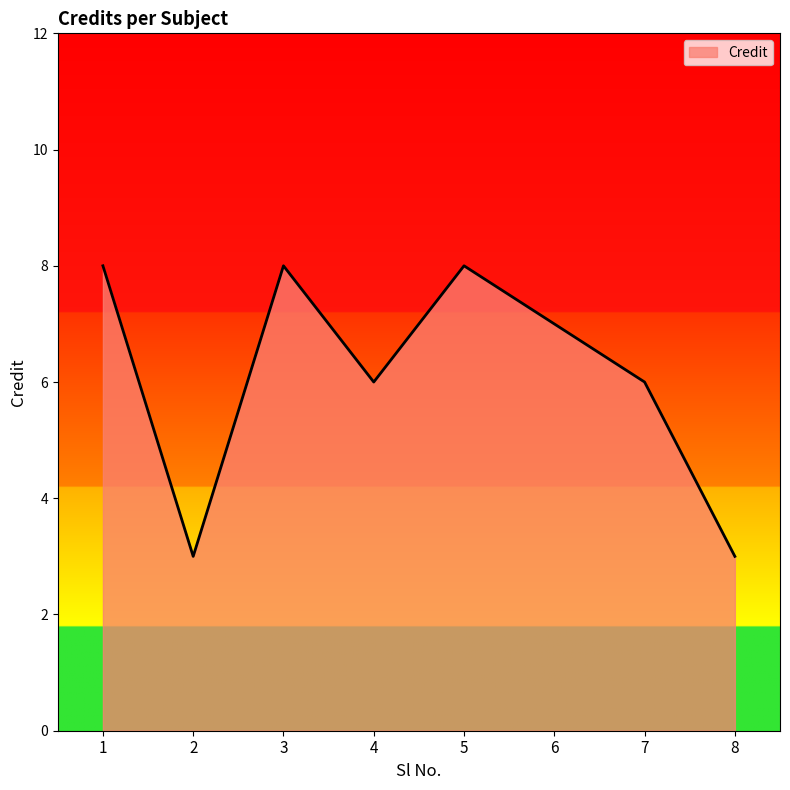

What is the smallest value displayed?

3